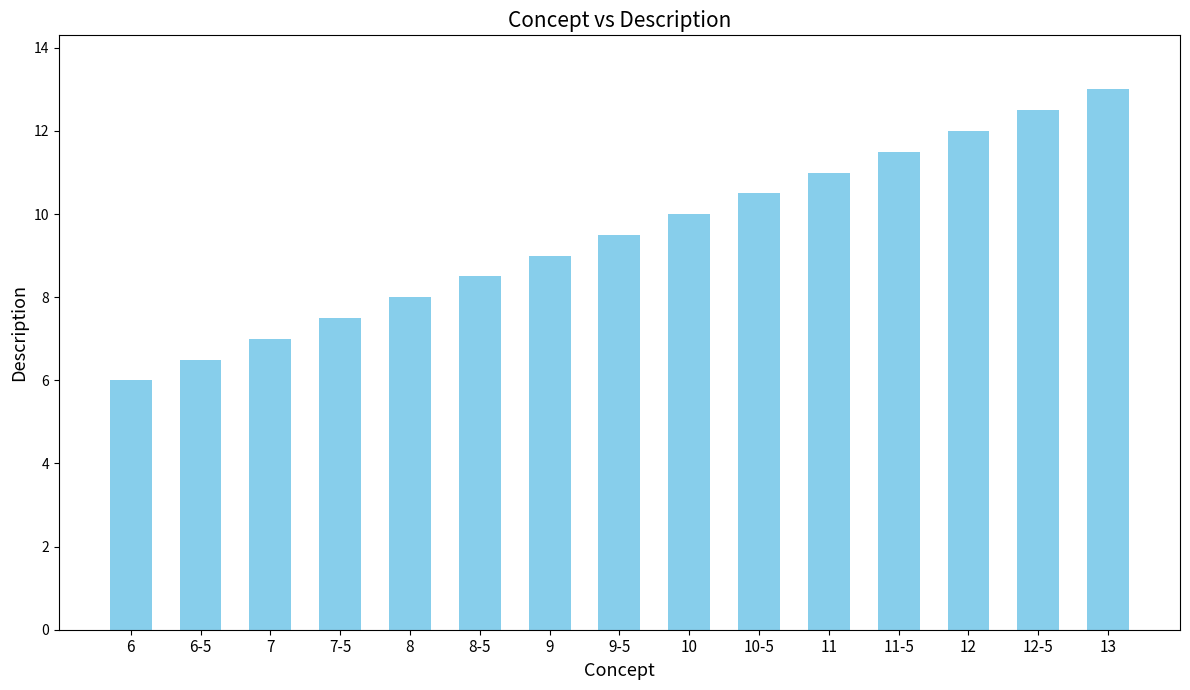

How many bars are there in total?

15